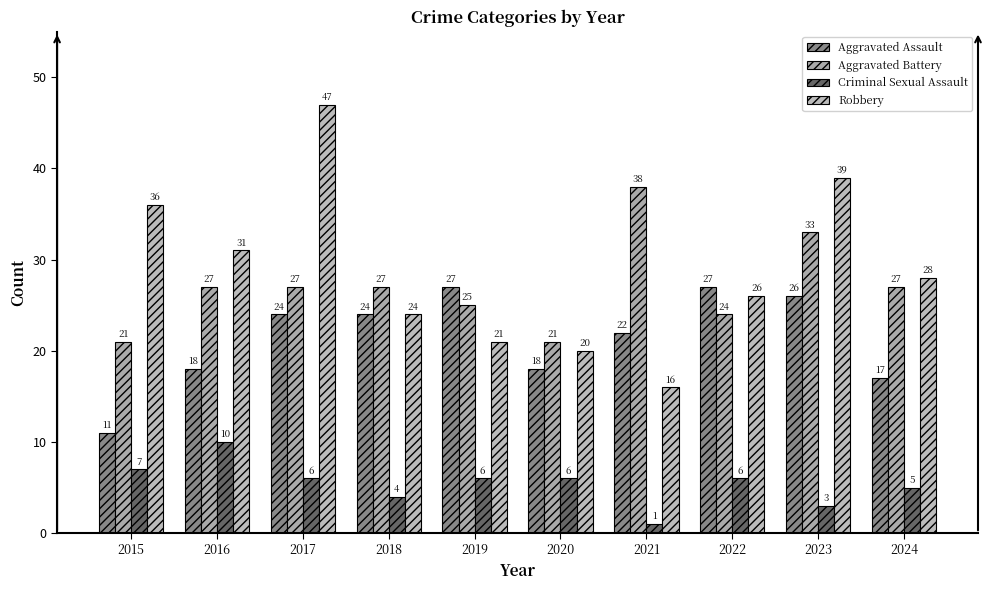

Reading left to right, what are all the values shown in this chart?

Aggravated Assault: 11	18	24	24	27	18	22	27	26	17
Aggravated Battery: 21	27	27	27	25	21	38	24	33	27
Criminal Sexual Assault: 7	10	6	4	6	6	1	6	3	5
Robbery: 36	31	47	24	21	20	16	26	39	28